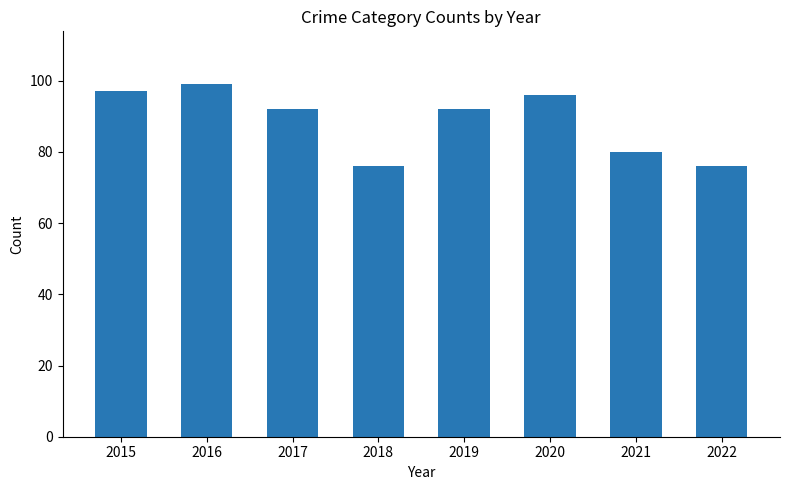

True or false: the data shows 50 at 2019.

False